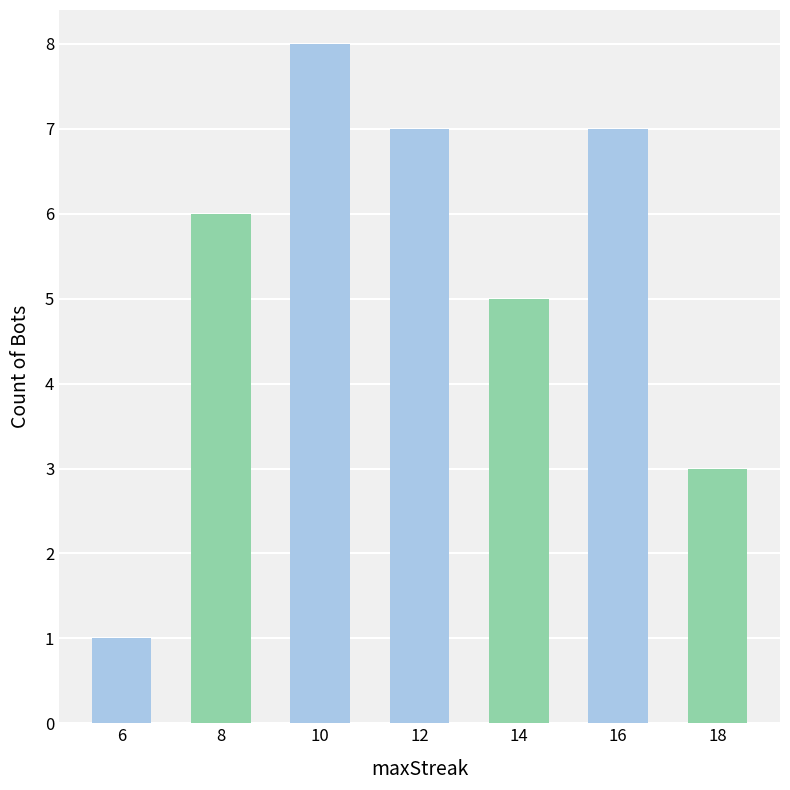

What is the difference between the values at 8 and 6?

5